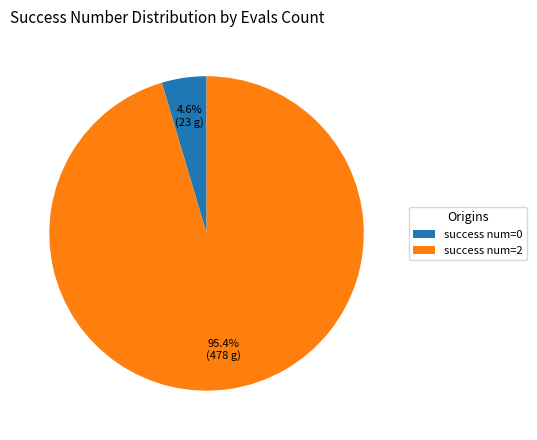

Is there any slice that represents more than half of the pie?

Yes